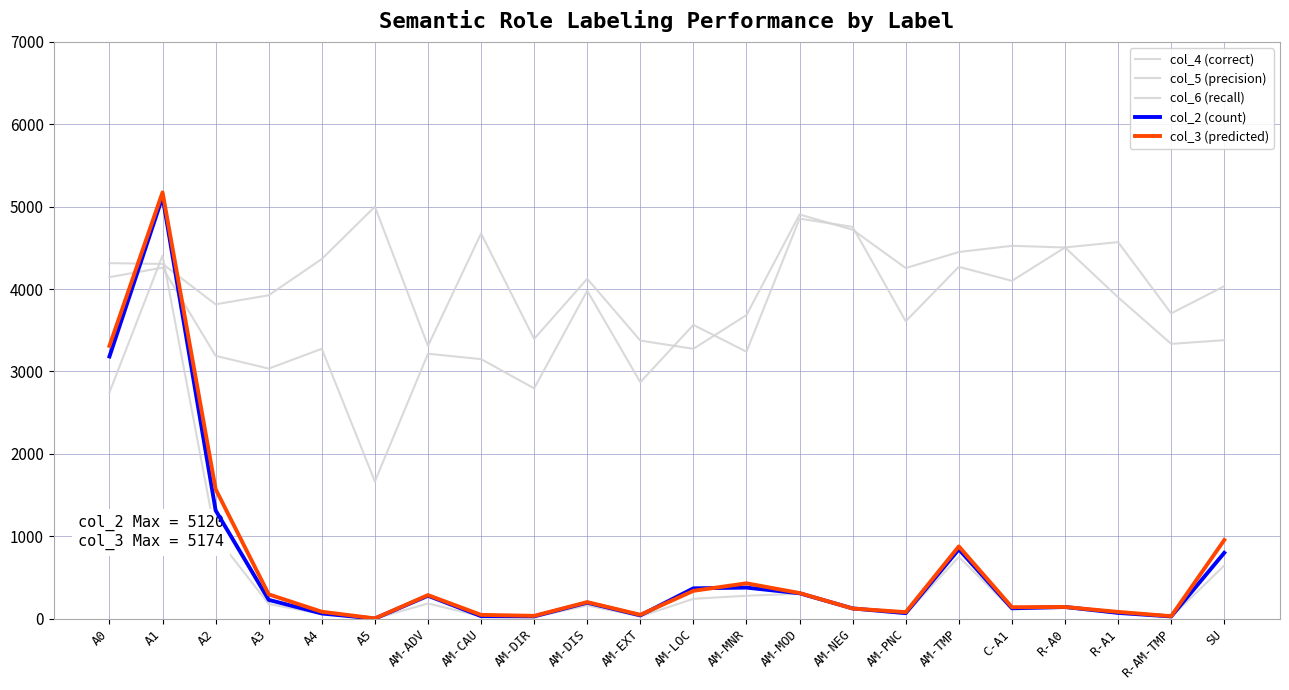

Does the chart have visible grid lines?

Yes